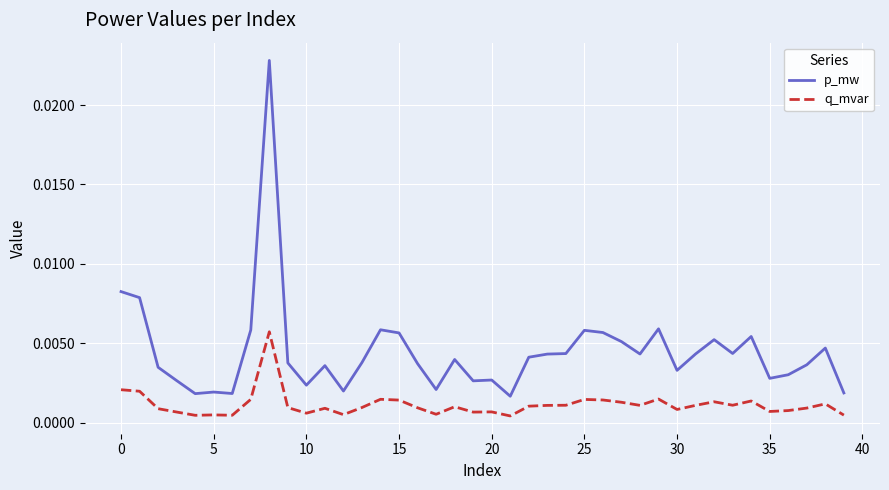

List the series in order of their peak value, highest first.

p_mw, q_mvar